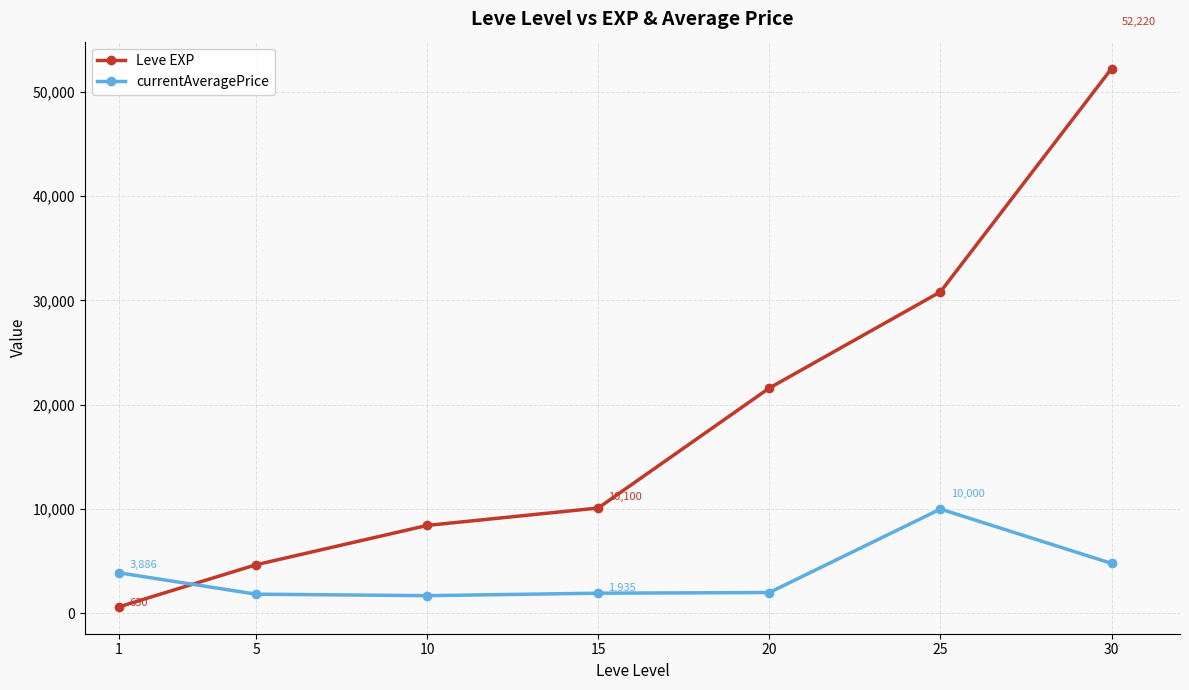

At 25, list the series in order from smallest to largest.

currentAveragePrice, Leve EXP